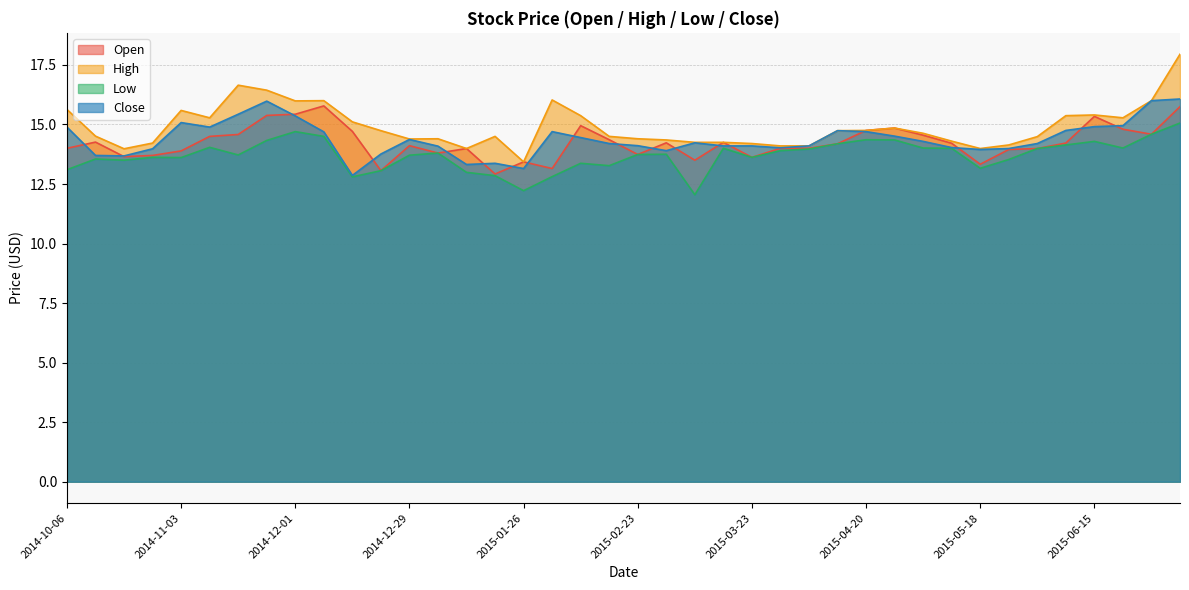

What are all the series names shown in the legend?

Open, High, Low, Close